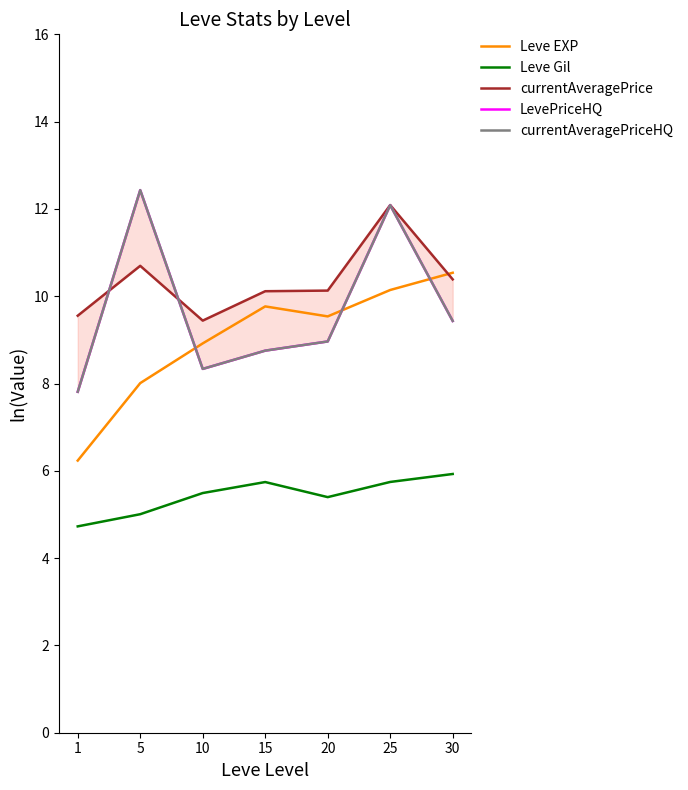

True or false: currentAveragePriceHQ and Leve Gil cross at least once.

False